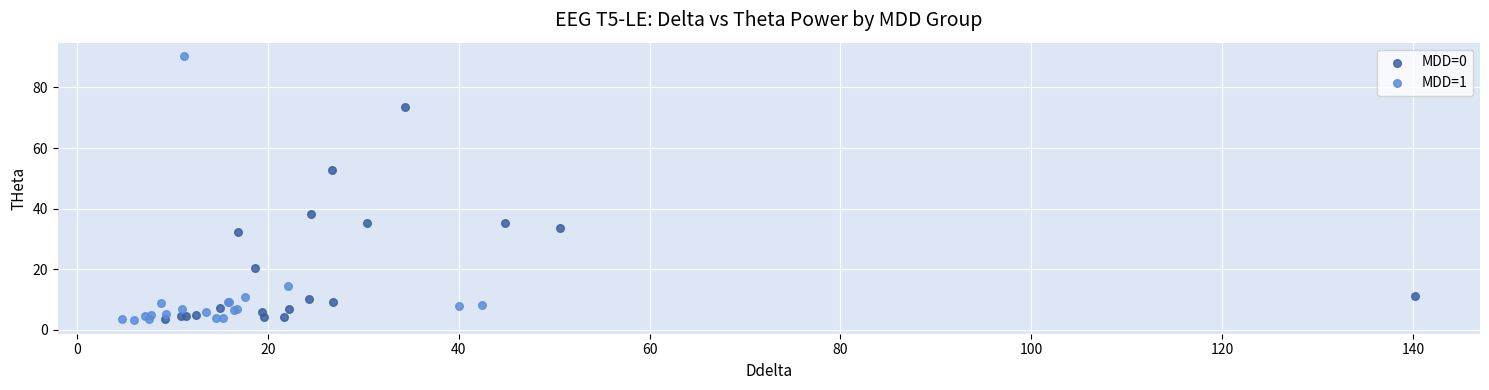

Which series contains the highest Y value?

MDD=1